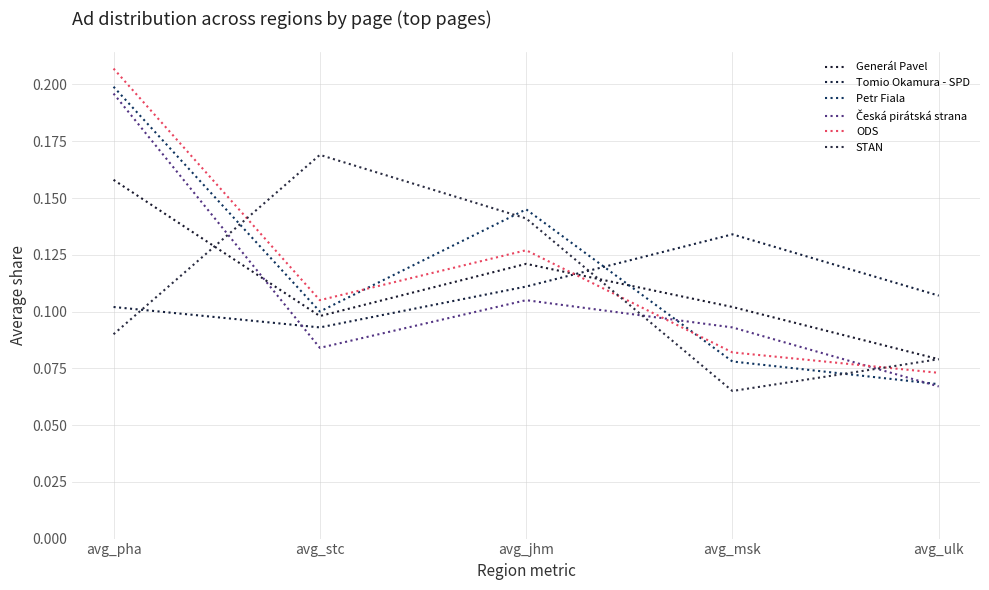

Is this an area chart (filled region under the line)?

No